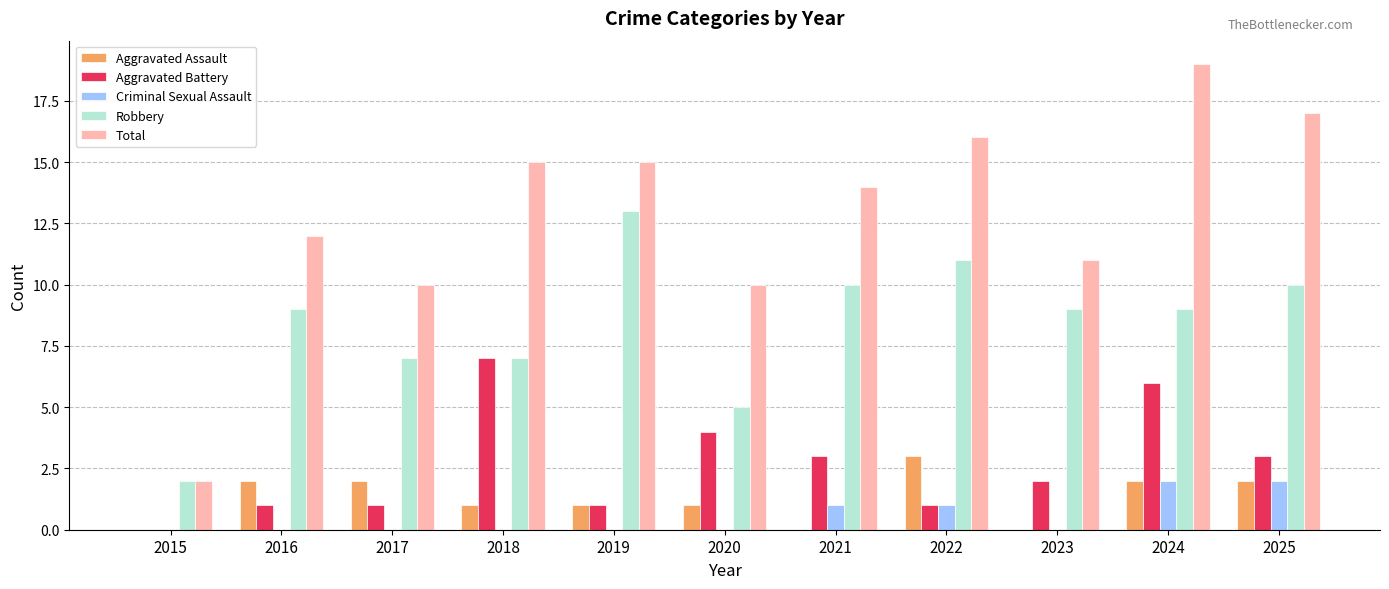

What value does the Robbery series have at 2020?

5